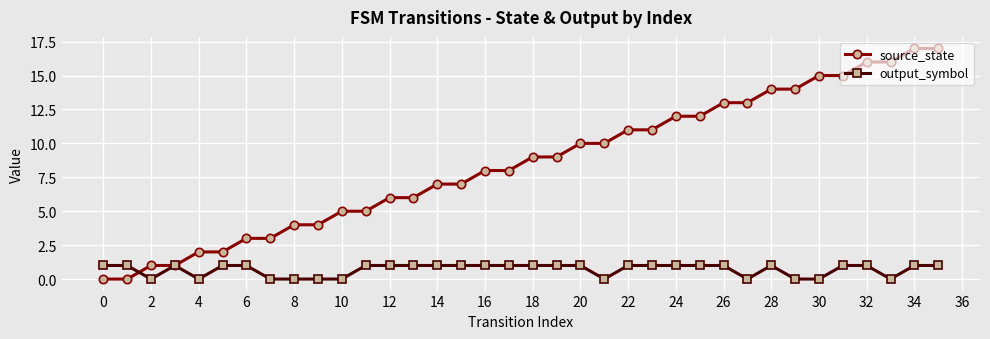

Count the number of categories in the chart.

36